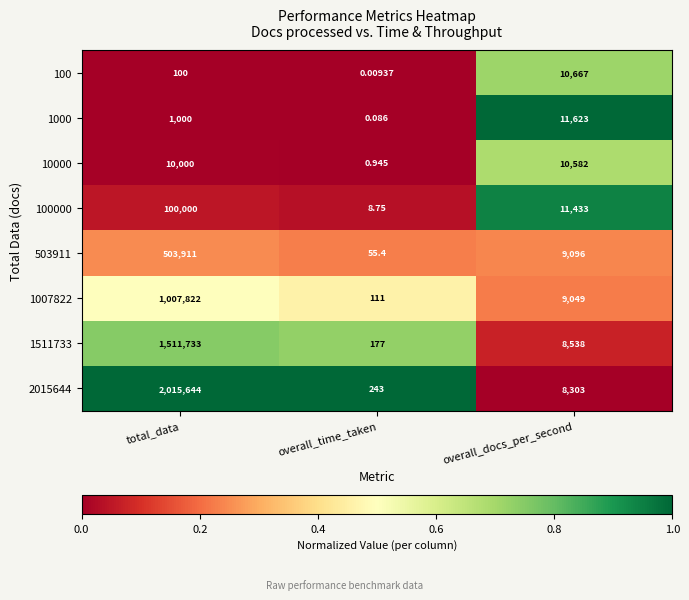

At which category is the sum across all series the highest?

total_data